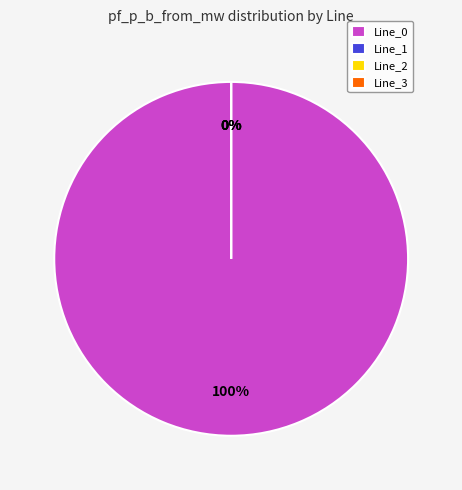

What is the largest slice in the pie chart?

Line_0